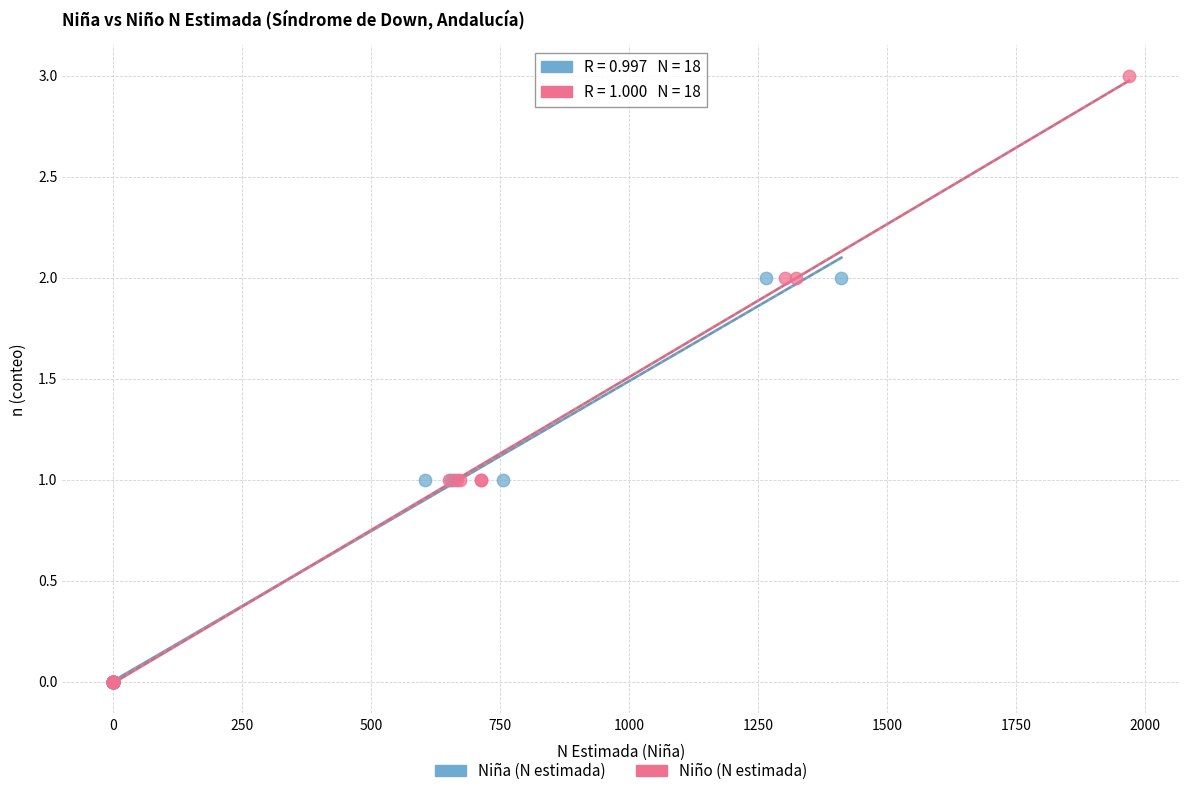

Which series reaches the maximum Y coordinate?

Niño (N estimada)